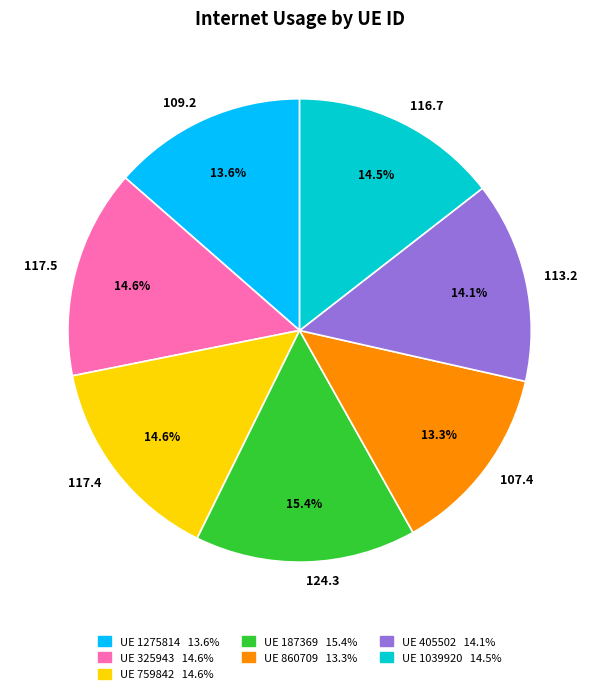

What percentage do 116.7 and 107.4 together represent?

27.8%